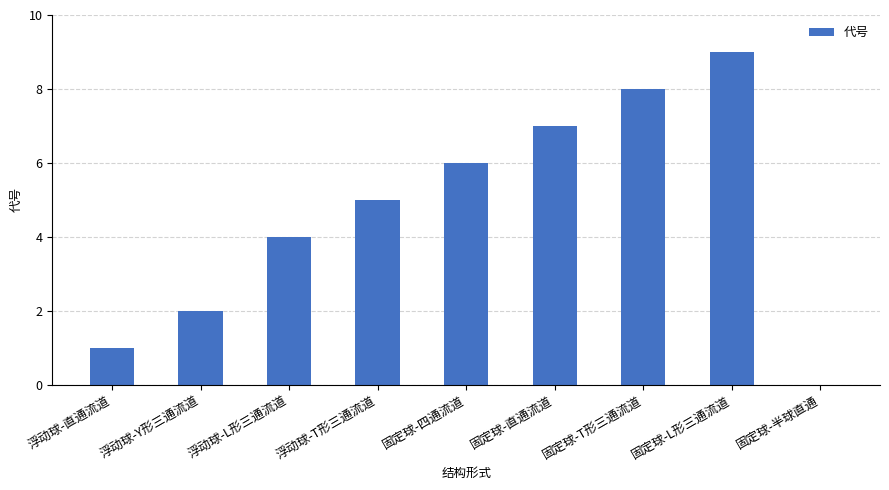

Which category has the highest value across all series?

固定球-L形三通流道